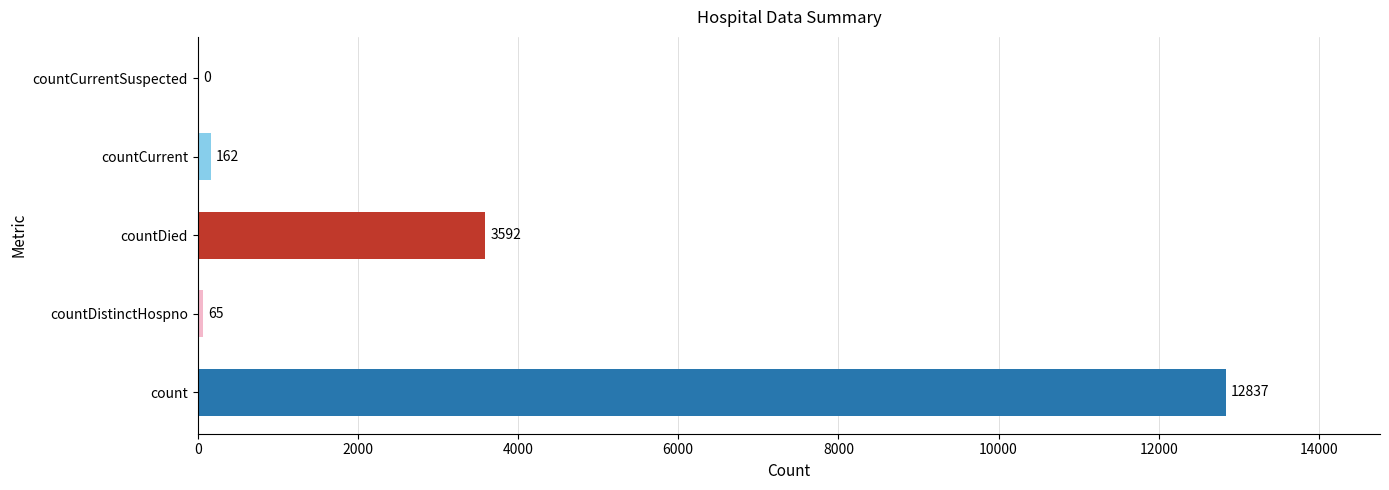

What is the maximum value shown in the chart?

12837